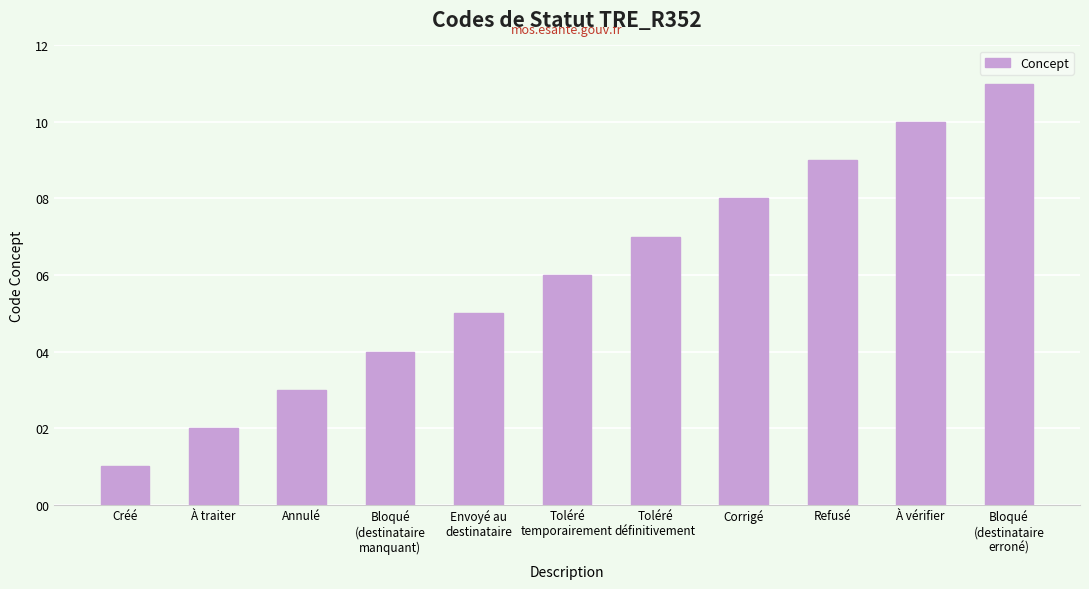

Rank the categories by value from lowest to highest.

Créé, À traiter, Annulé, Bloqué
(destinataire
manquant), Envoyé au
destinataire, Toléré
temporairement, Toléré
définitivement, Corrigé, Refusé, À vérifier, Bloqué
(destinataire
erroné)